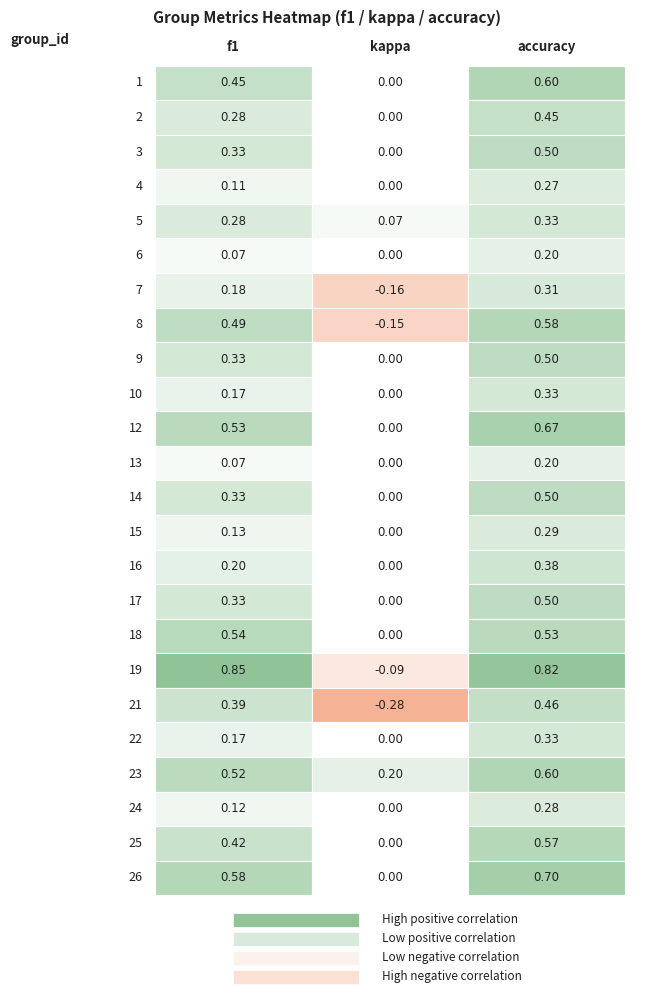

What is the sum of all 21 values?

0.6